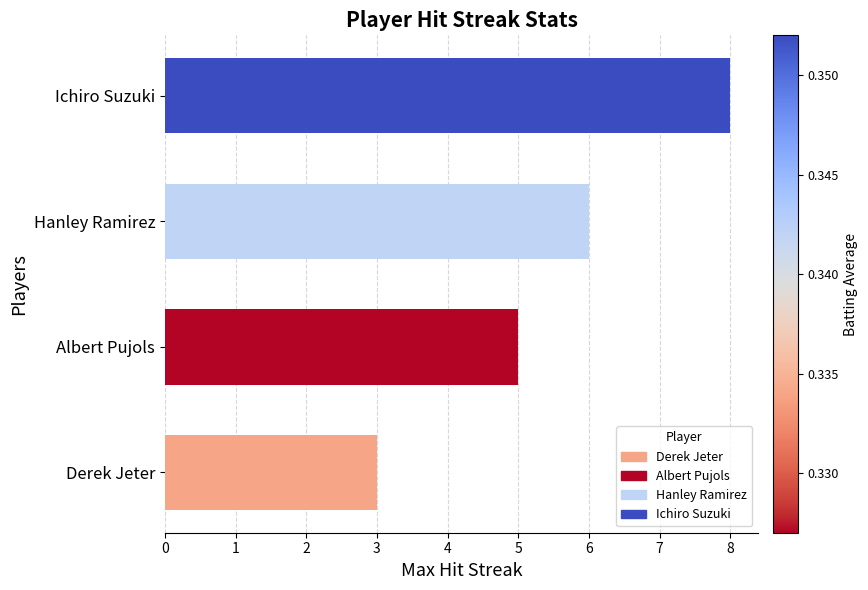

List the labels in order of value, largest first.

Ichiro Suzuki, Hanley Ramirez, Albert Pujols, Derek Jeter